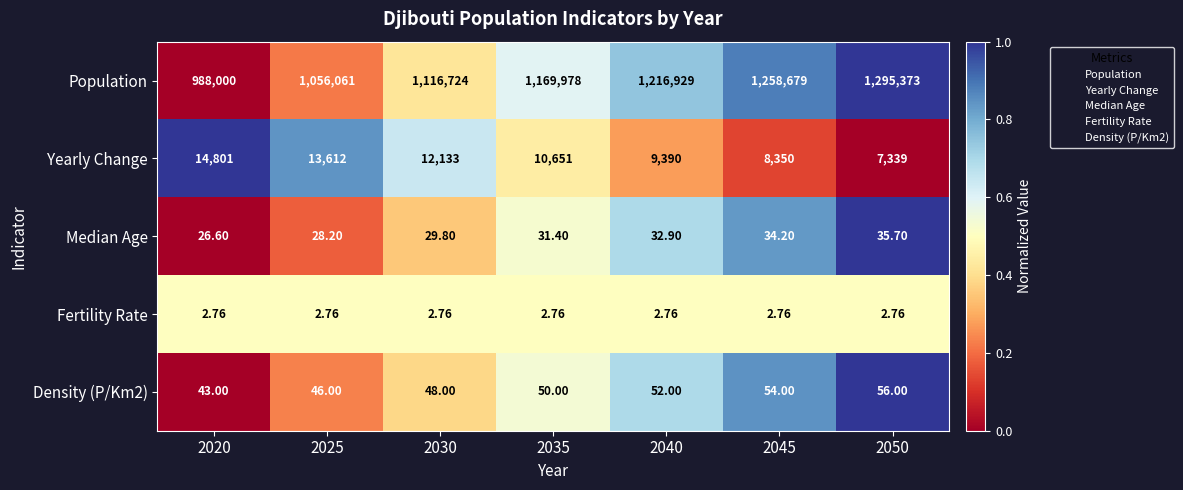

Count the number of data series in this chart.

5